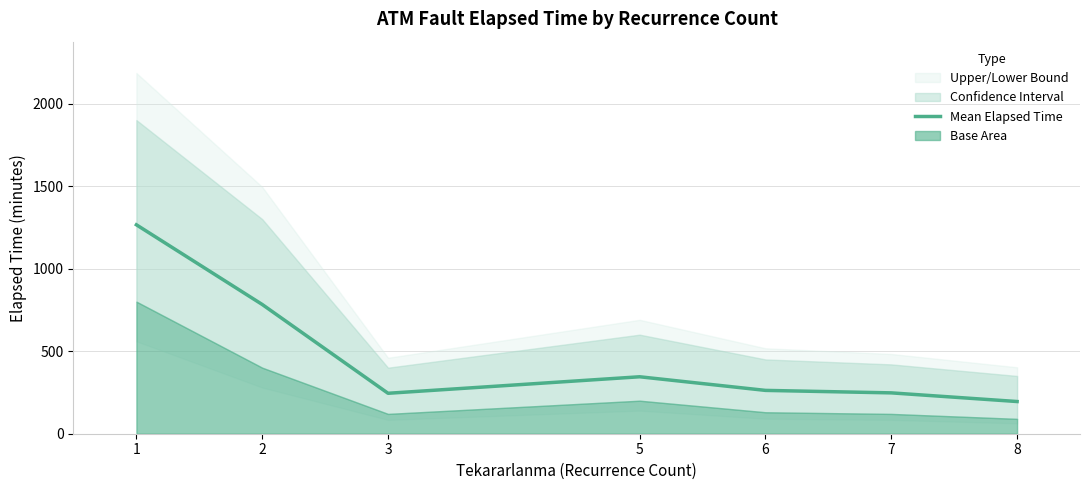

What is the difference between the second highest and second lowest values?

538.0